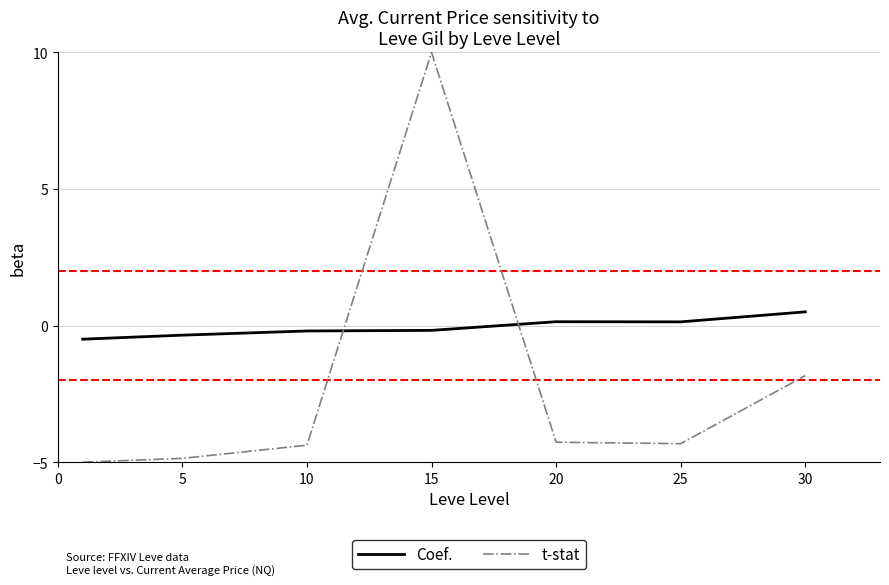

Rank the series by their maximum value, from highest to lowest.

t-stat, Coef.